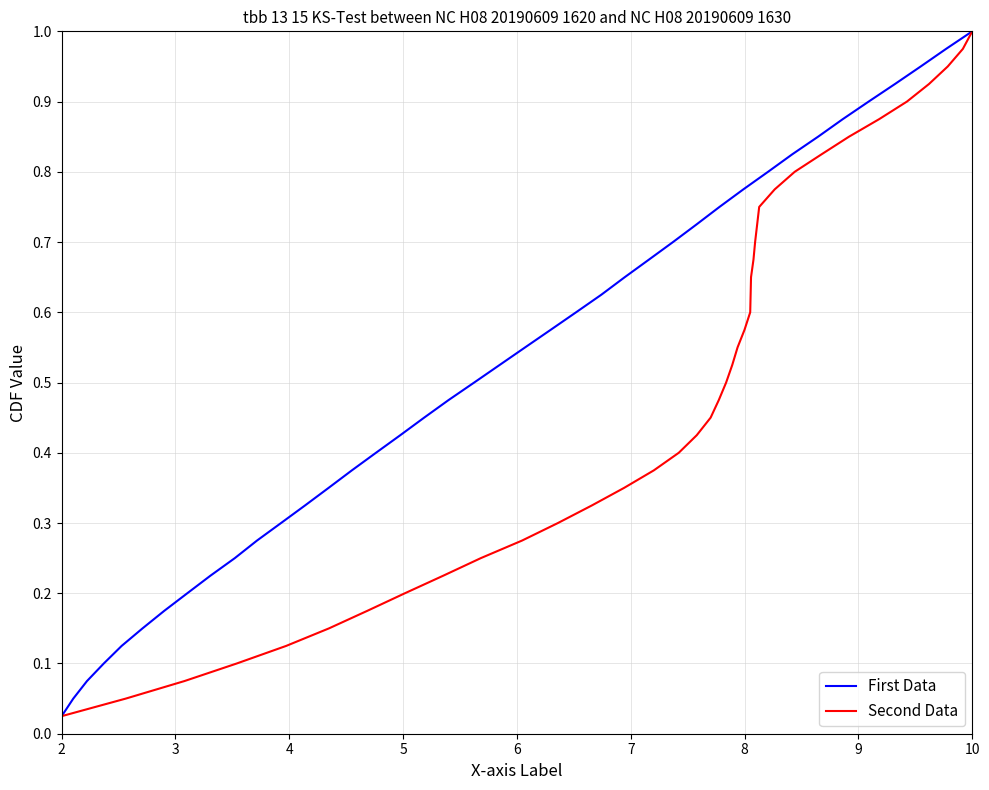

At how many categories does at least one series exceed 0?

40